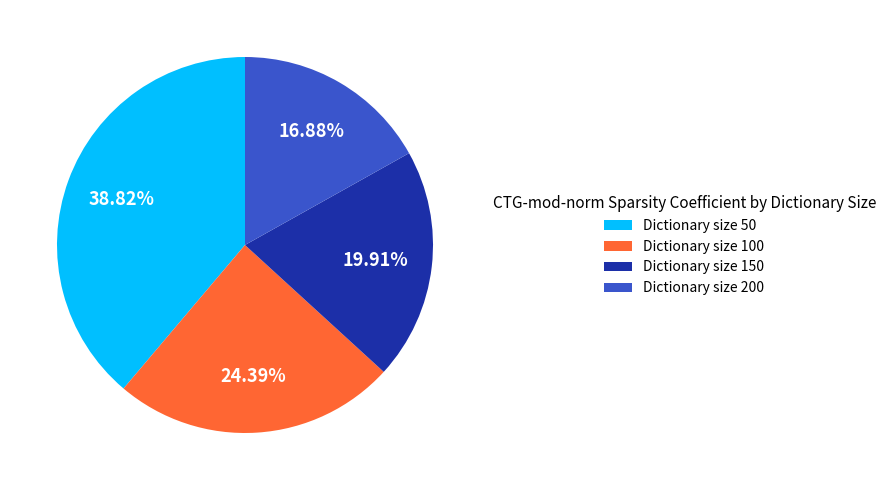

What is the largest slice in the pie chart?

Dictionary size 50